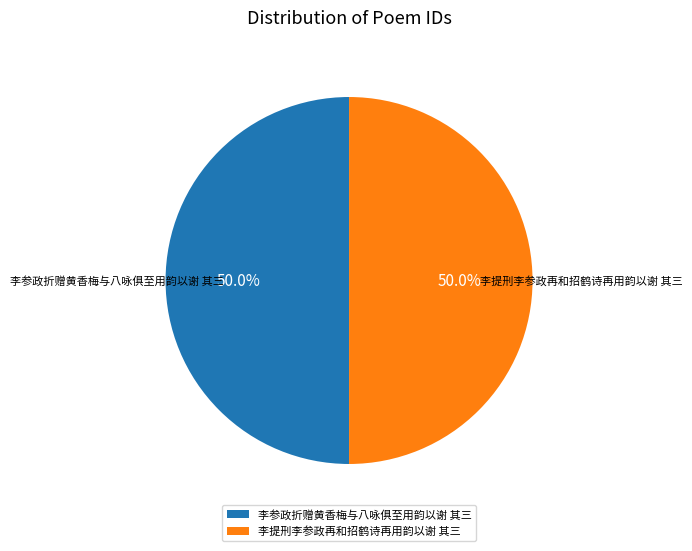

What percentage is the 李参政折赠黄香梅与八咏俱至用韵以谢 其三 slice, to the nearest percent?

50%